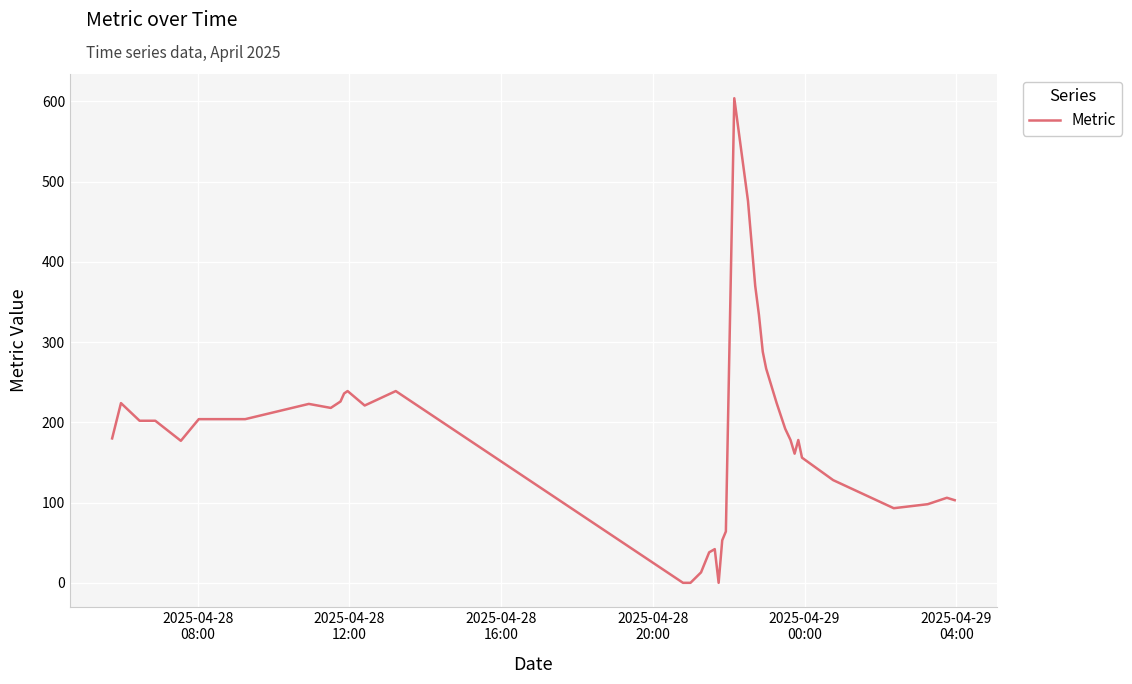

What is the difference between the maximum and minimum values?

604